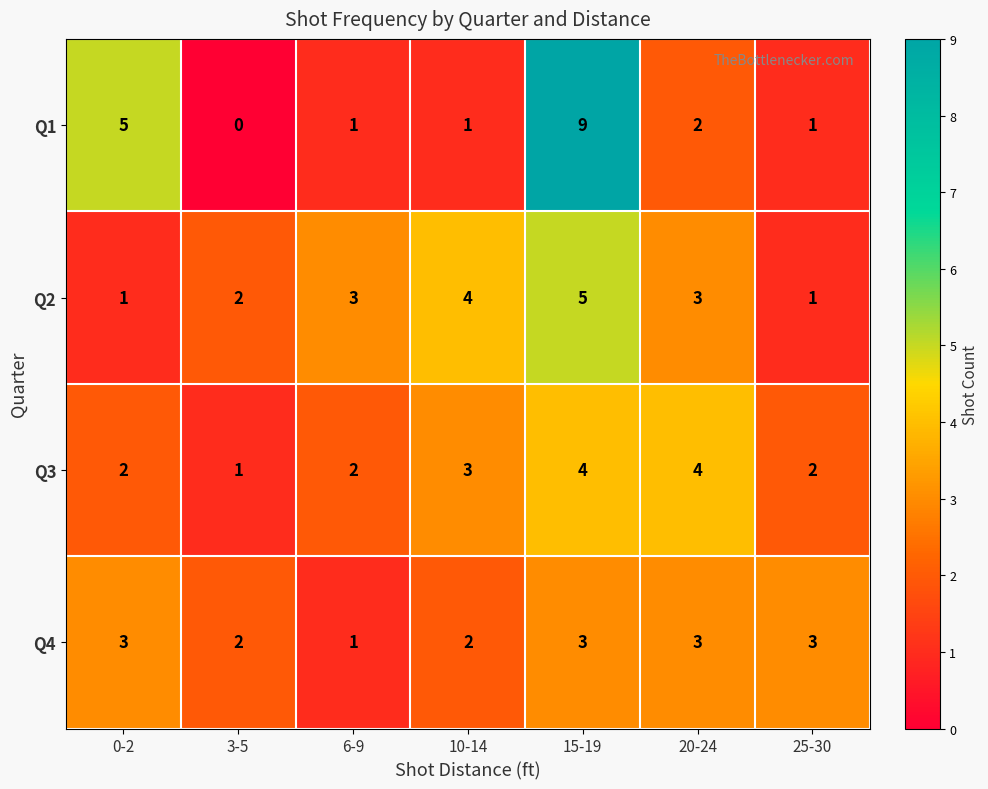

At which label is Q1 closest to 4?

0-2